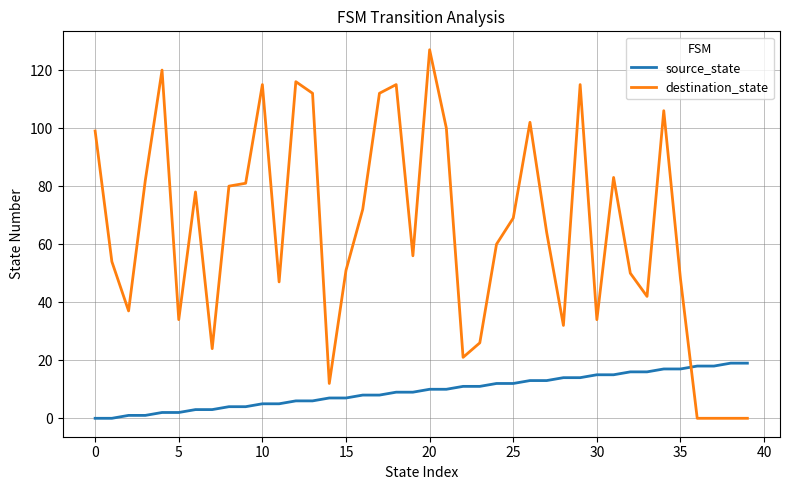

Which series has the widest spread of values?

destination_state